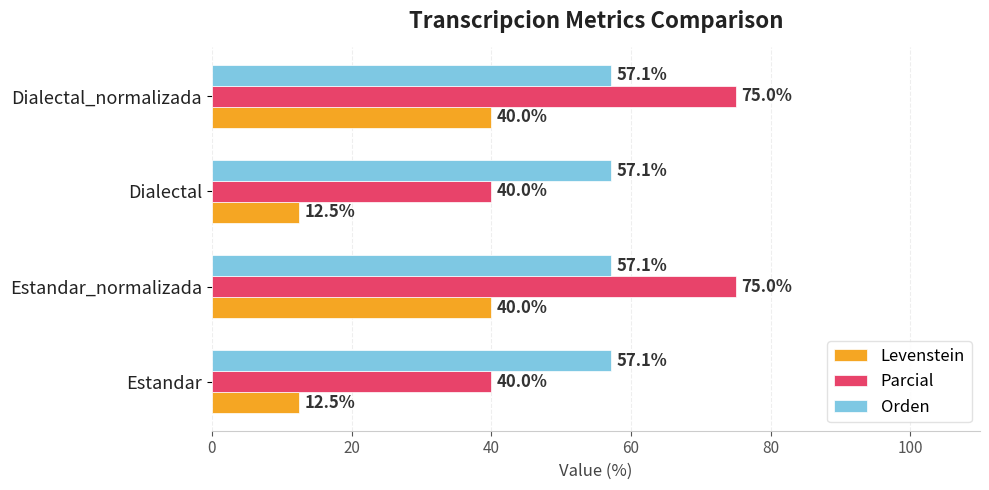

Which series has the largest total across all categories?

Parcial